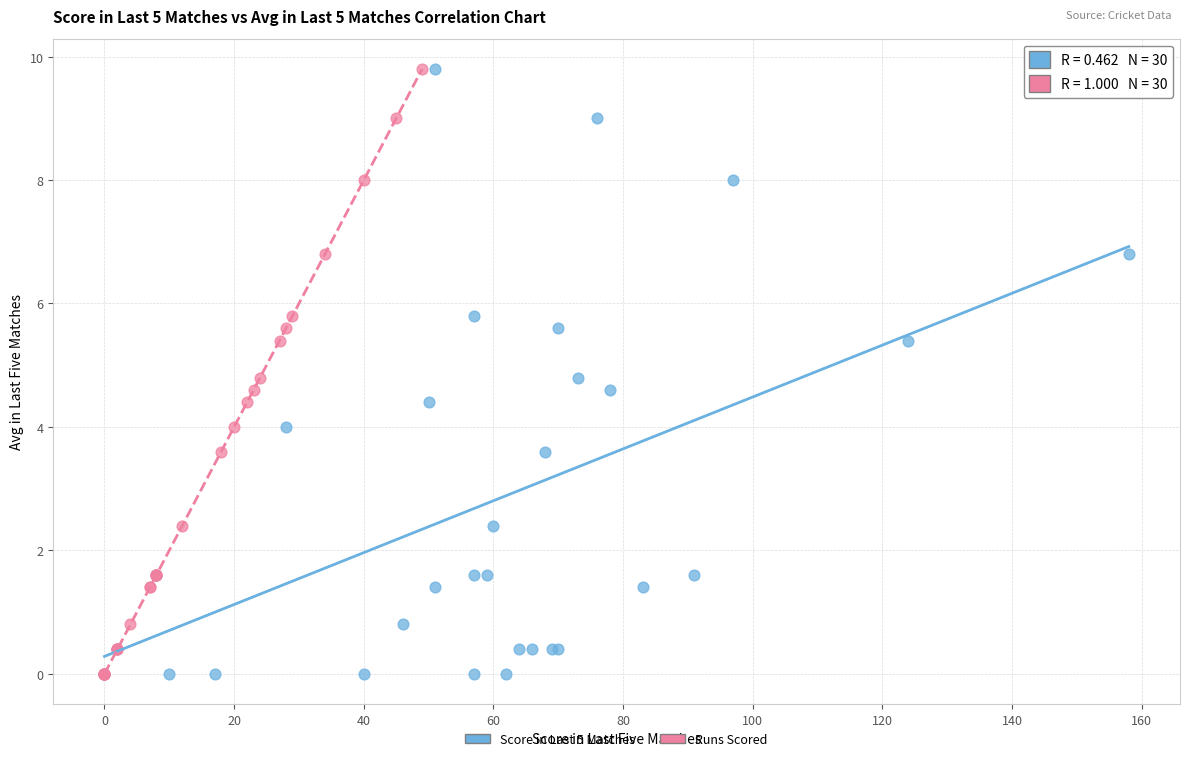

What are all the series names shown in the legend?

Score in Last 5 Matches, Runs Scored